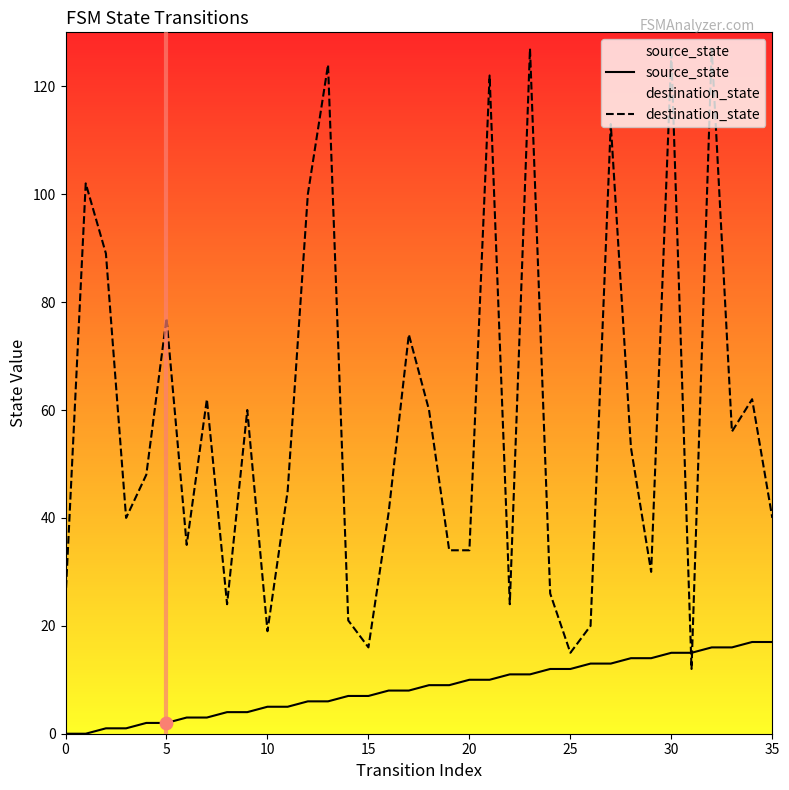

Which series contains the lowest Y value?

source_state